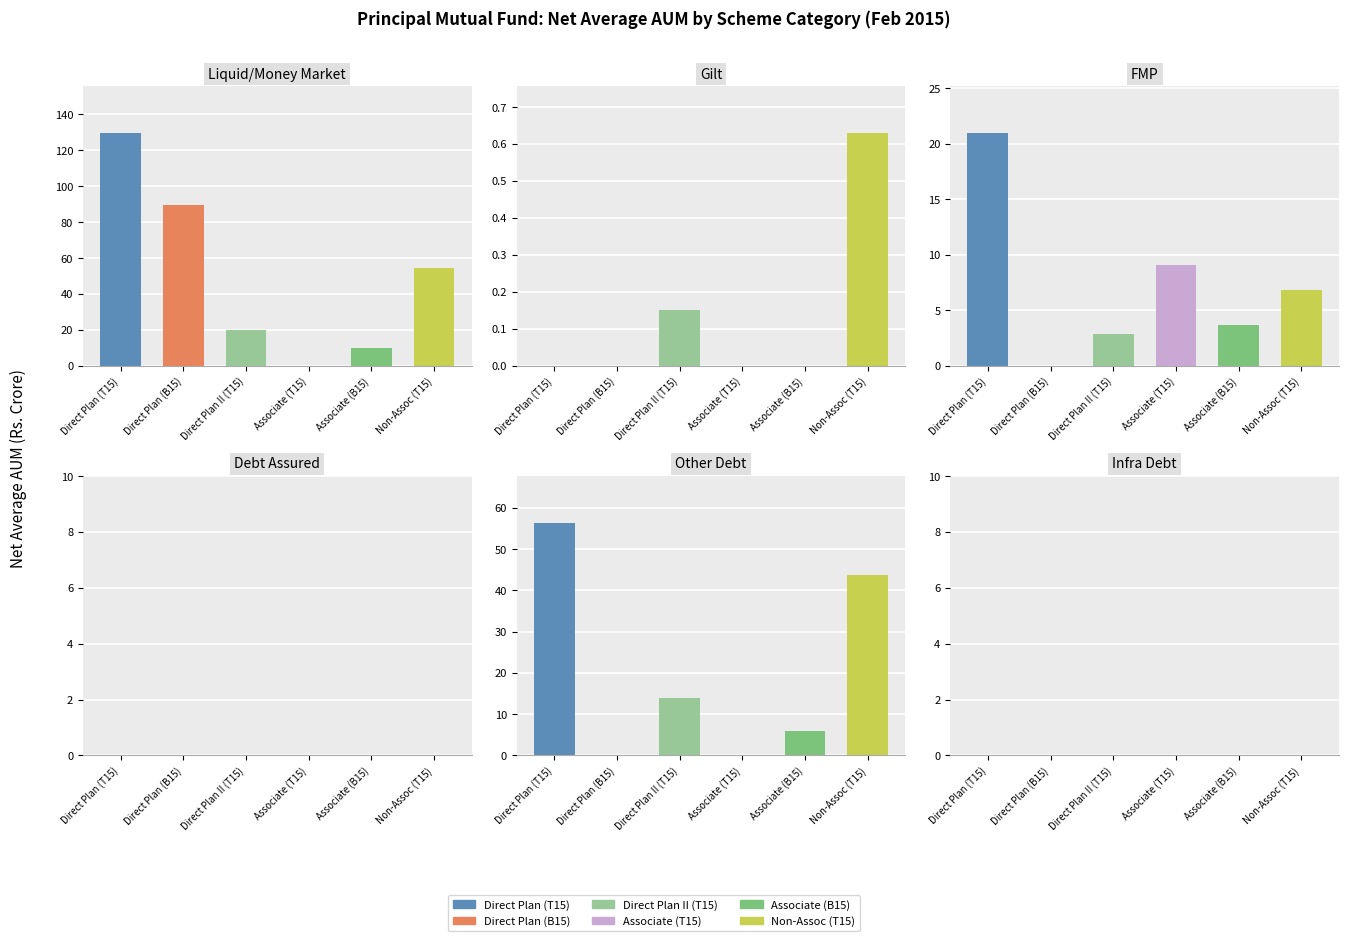

What is the difference between the maximum and second lowest values in the Direct Plan (B15) series?

89.5